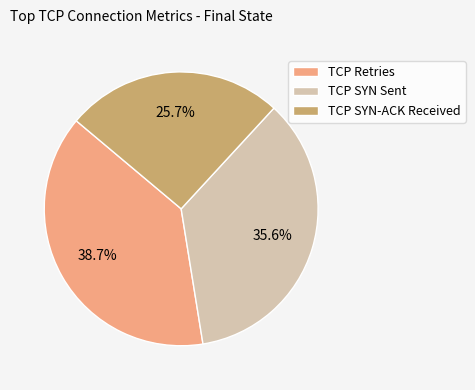

How many segments does this pie chart have?

3